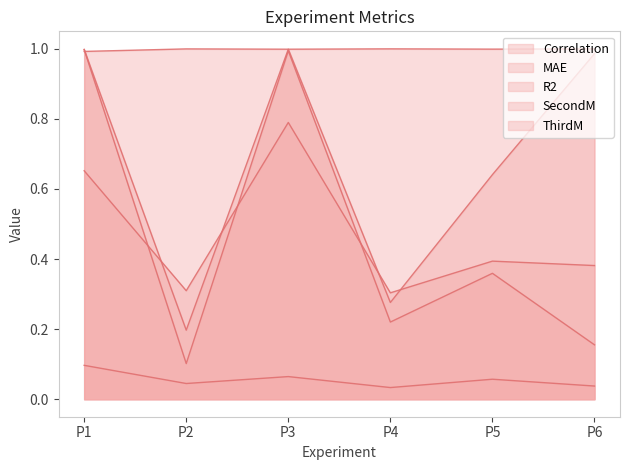

What is the maximum value shown in the chart?

1.0